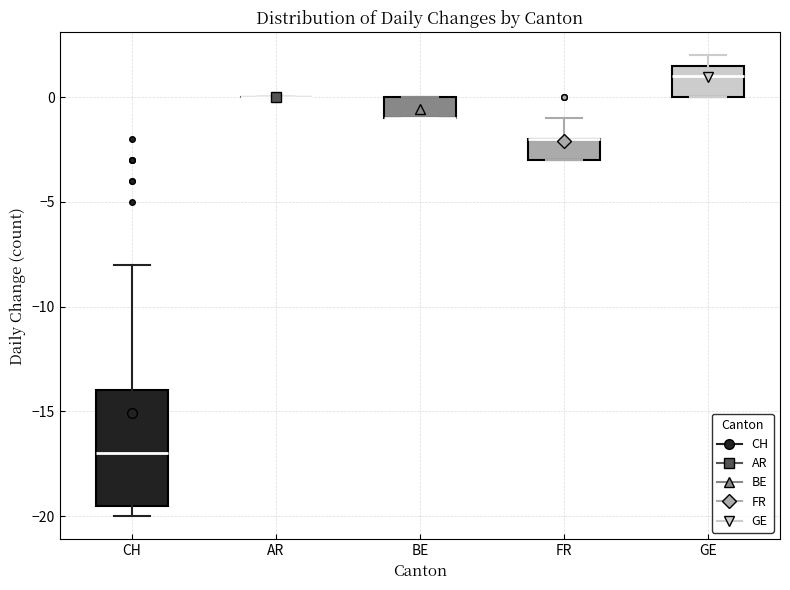

Comparing the boxes themselves (not the whiskers), which one is the tallest?

CH